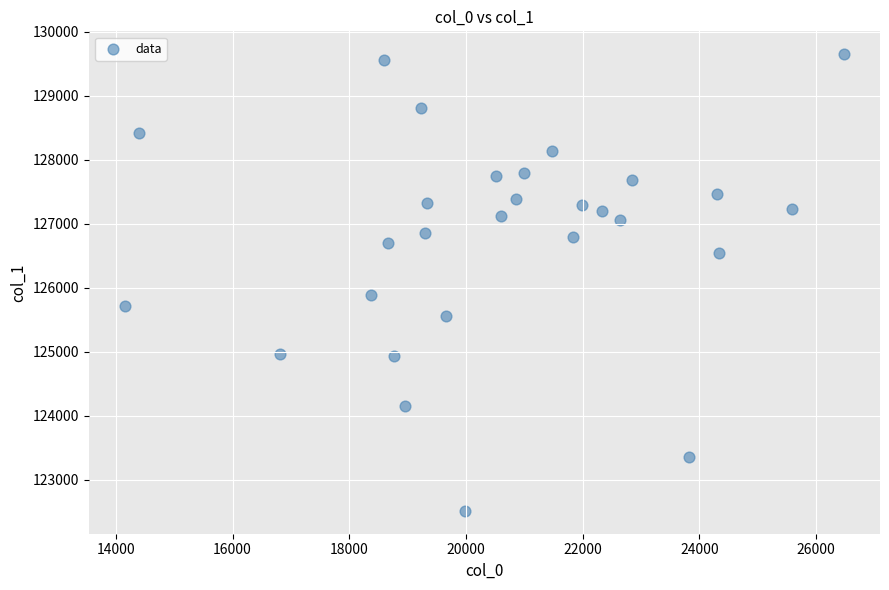

What Y value in the scatter plot is closest to 126079?

125882.5